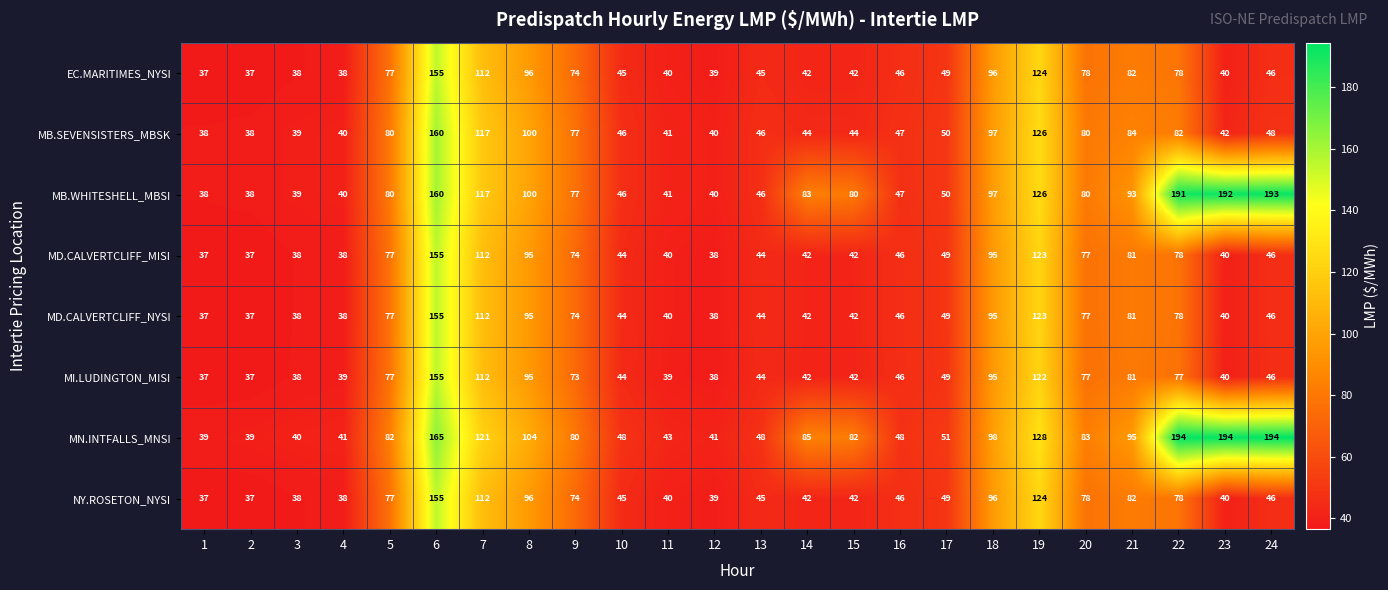

What is the difference between the second highest and second lowest values in the MI.LUDINGTON_MISI series?

85